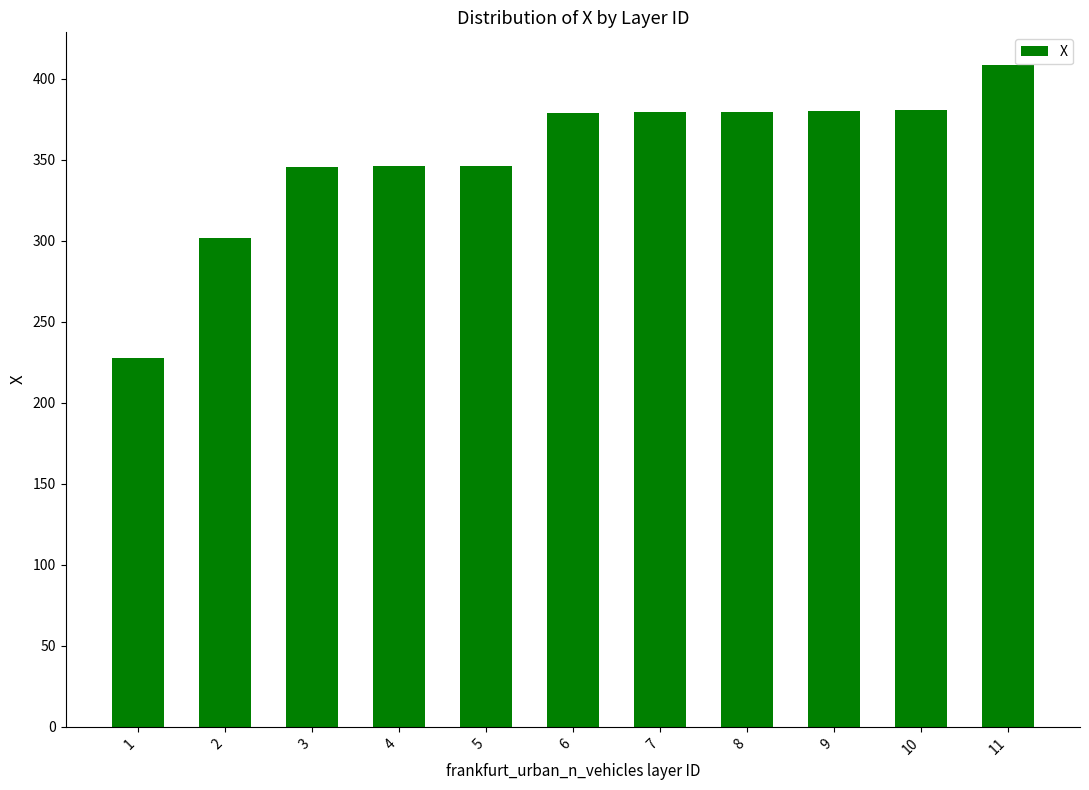

How many data points does each series have?

11